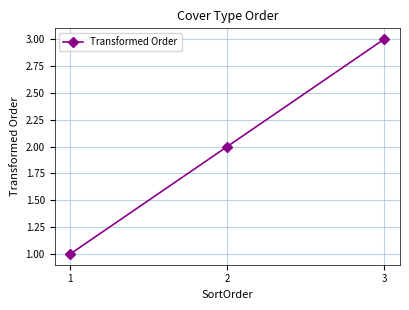

Is it true that the value at 1 is 1?

True